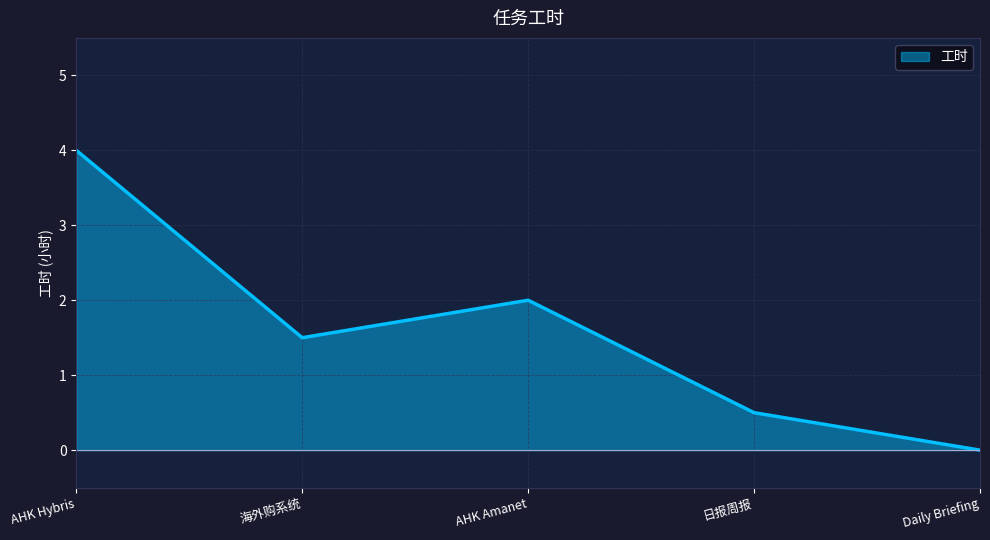

True or false: the data shows 0.9 at 日报周报.

False